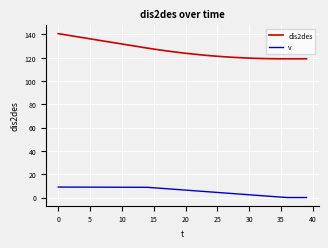

What is the maximum value shown in the chart?

140.6